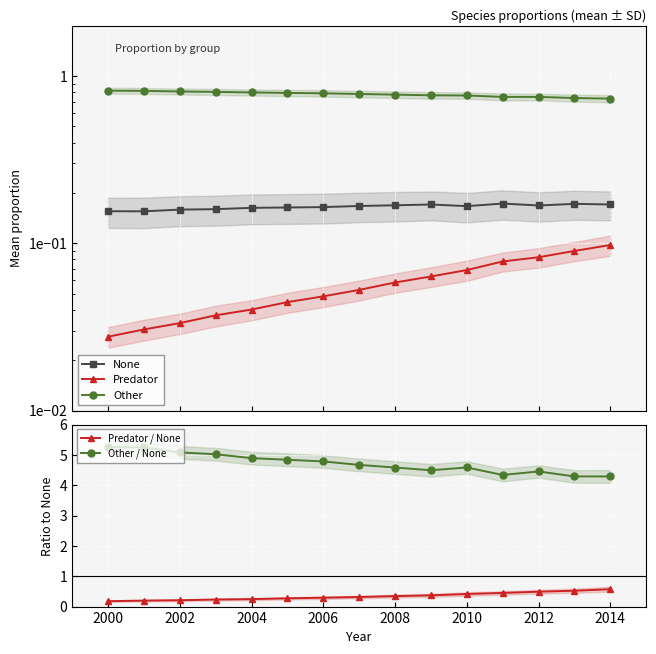

Is it true that Other / None equals 4.8 at 2006?

True